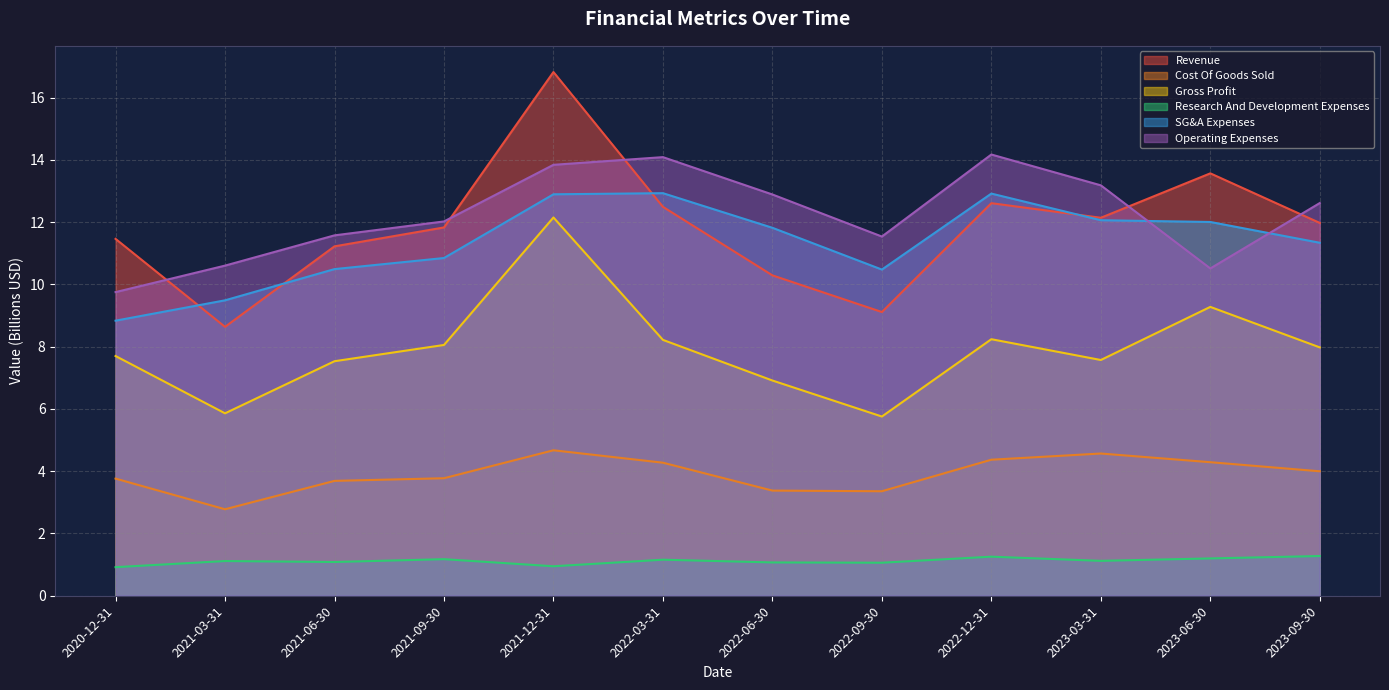

How many intersections are there between Operating Expenses and Revenue?

5